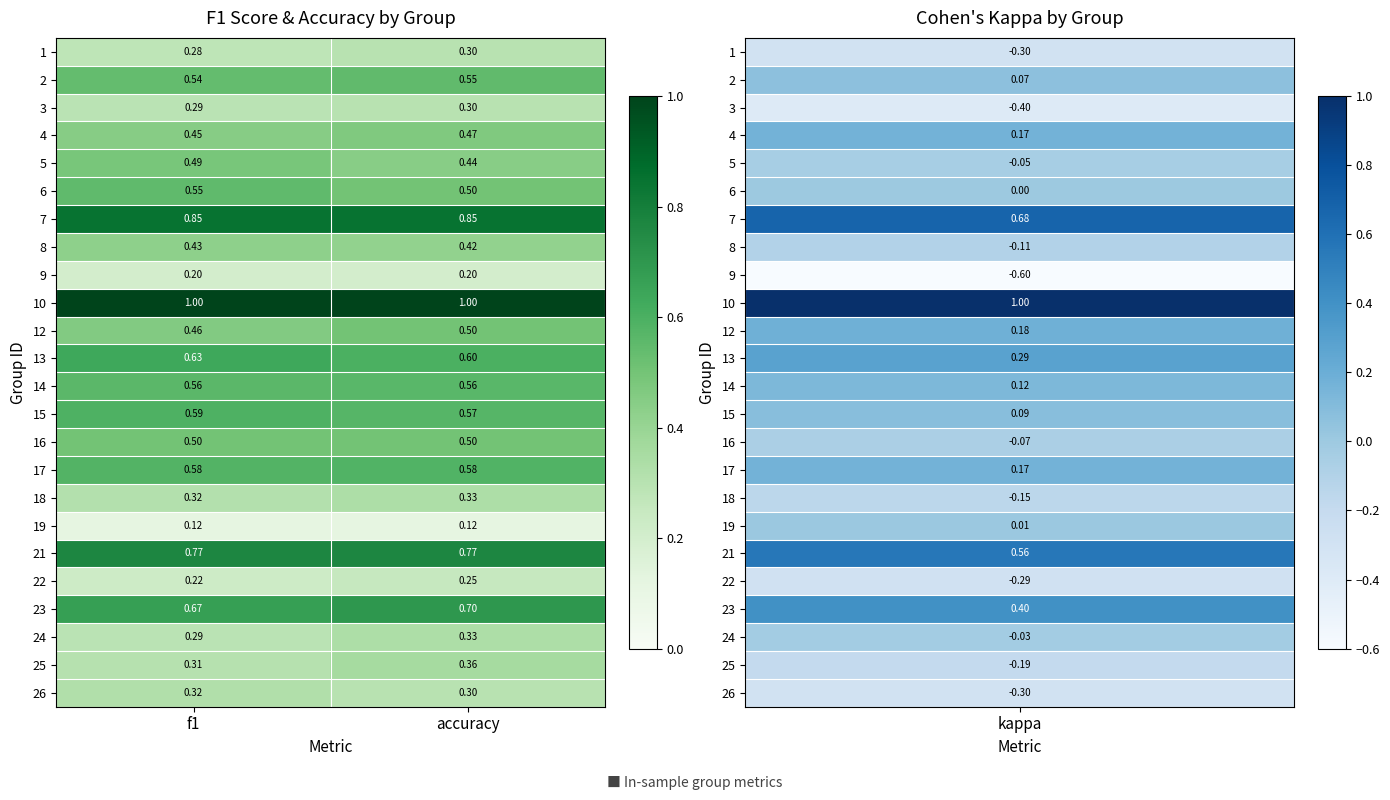

At which label does 5 reach its minimum?

accuracy